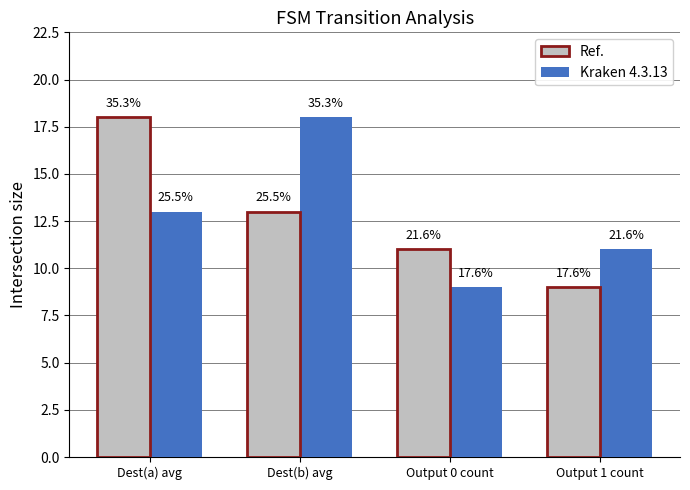

Count the Kraken 4.3.13 values in the range 11 to 18.

3